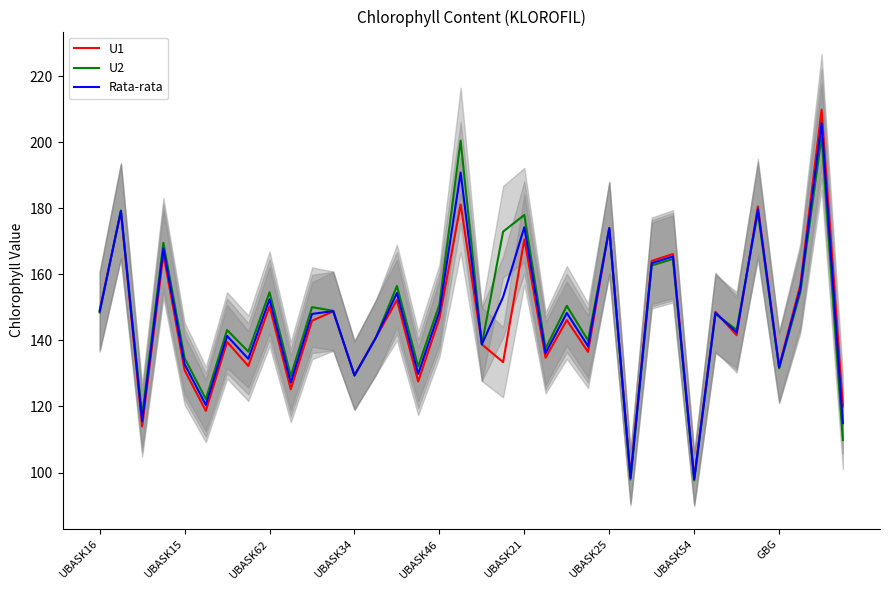

Does the chart have visible grid lines?

No